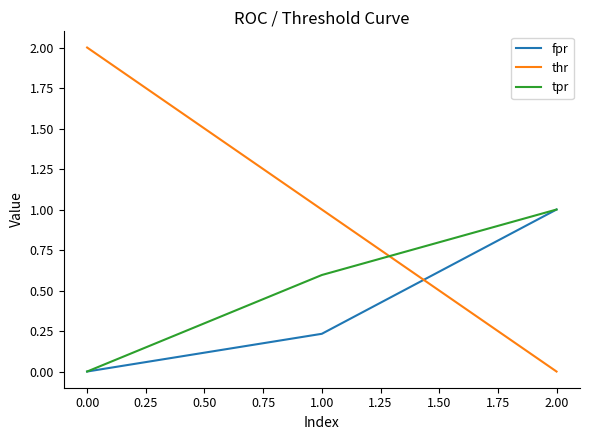

Which series has the widest spread of values?

thr